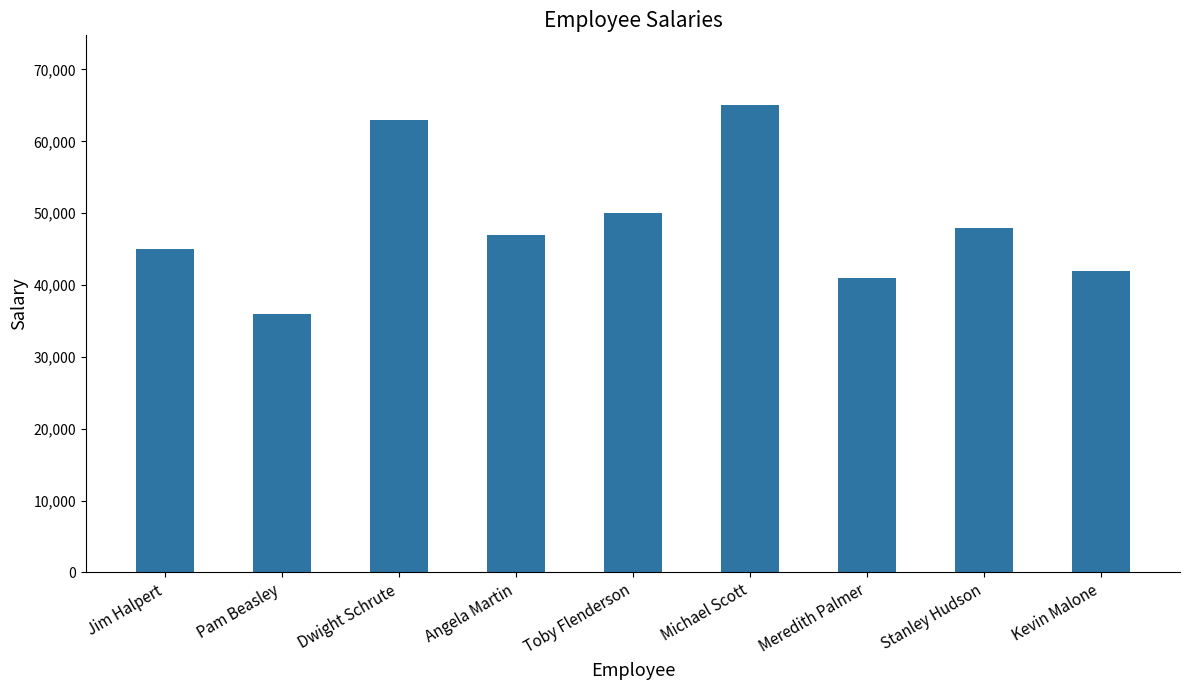

What is the average value?

48556